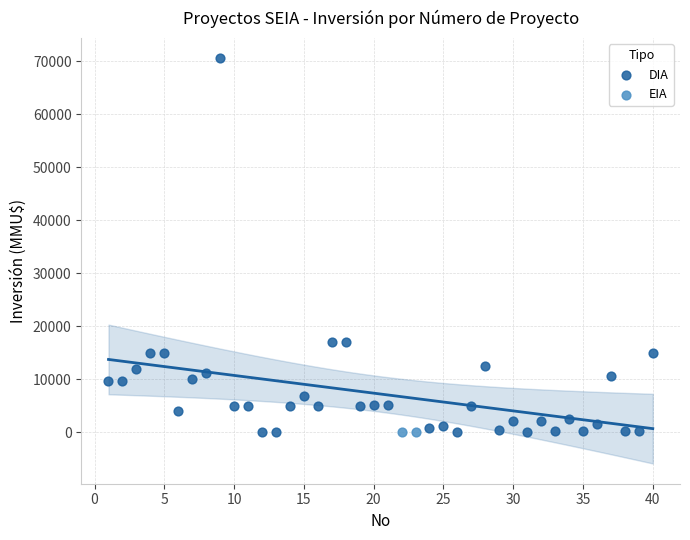

What are all the series names shown in the legend?

DIA, EIA